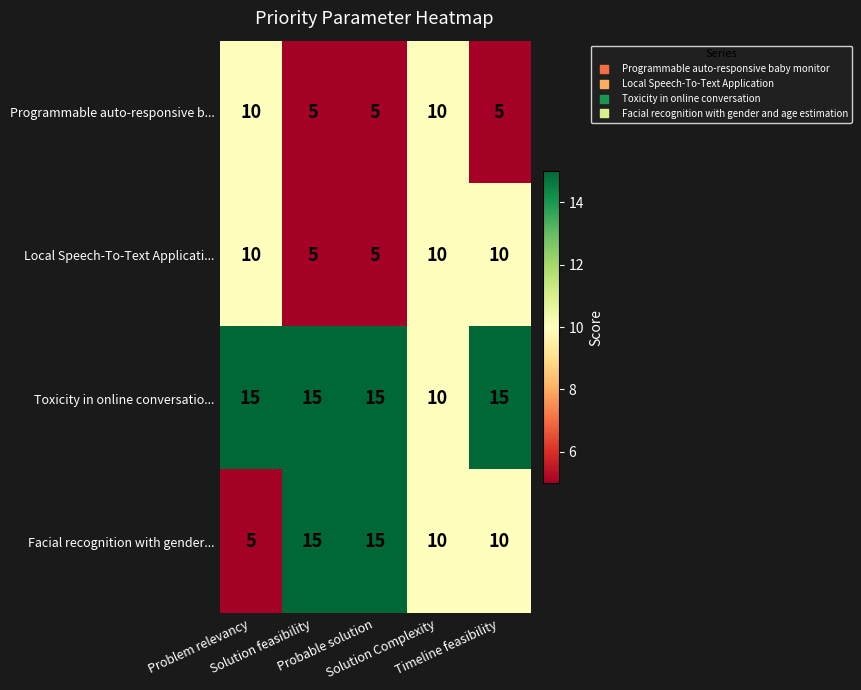

Which series has the widest spread of values?

Facial recognition with gender...